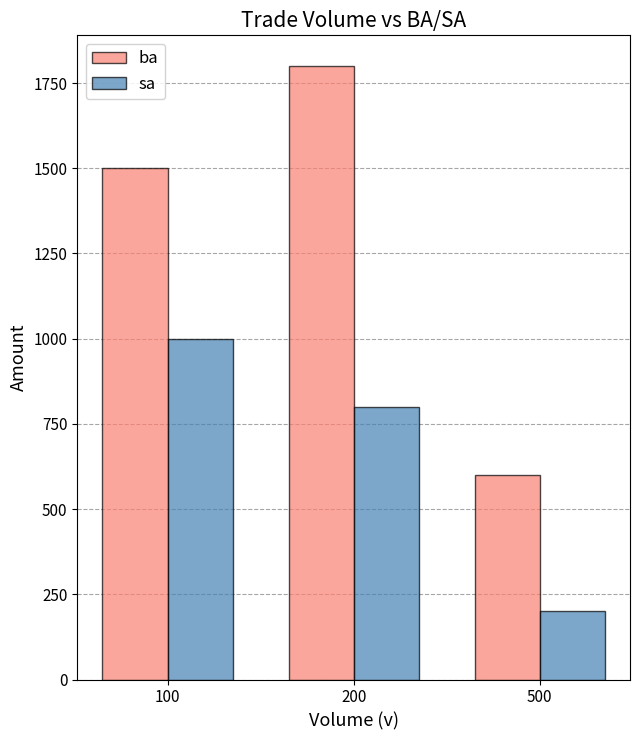

Reading left to right, transcribe all the data shown in this chart.

ba: 1500	1800	600
sa: 1000	800	200